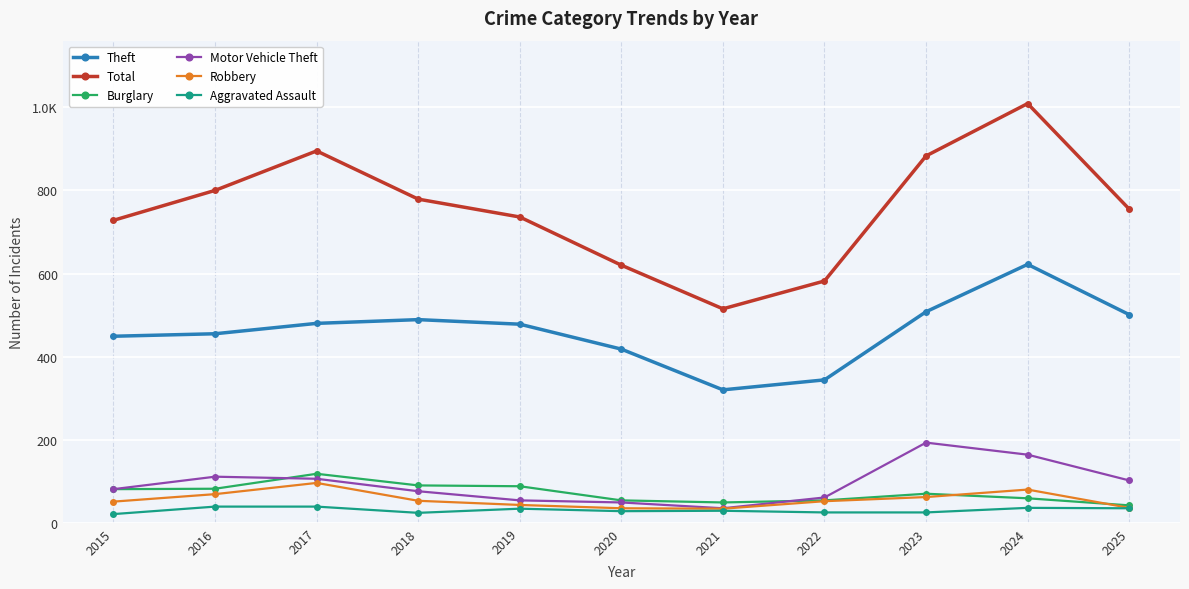

At which category does Robbery reach its first local valley?

2021